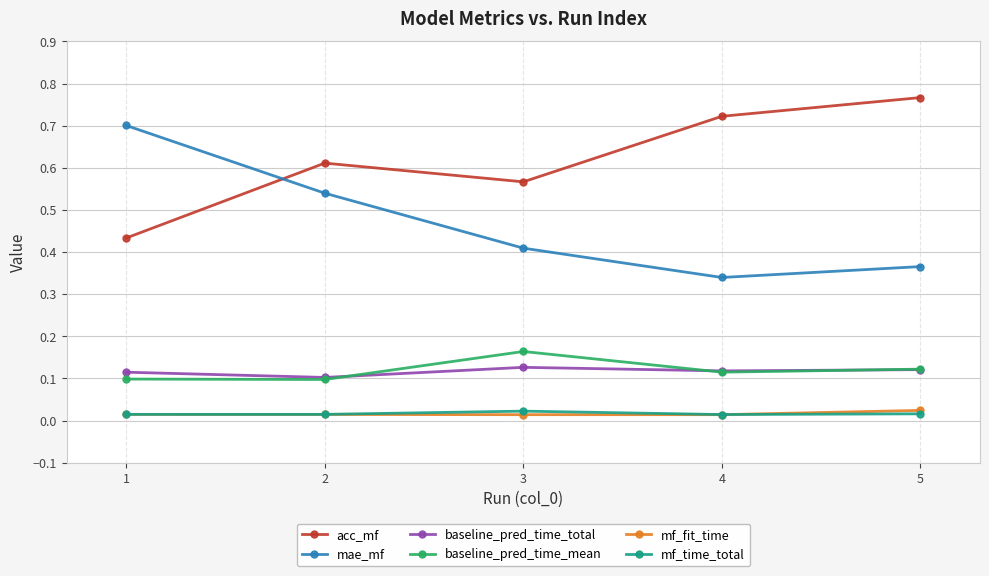

Is it true that baseline_pred_time_mean equals 0.2 at 1?

False